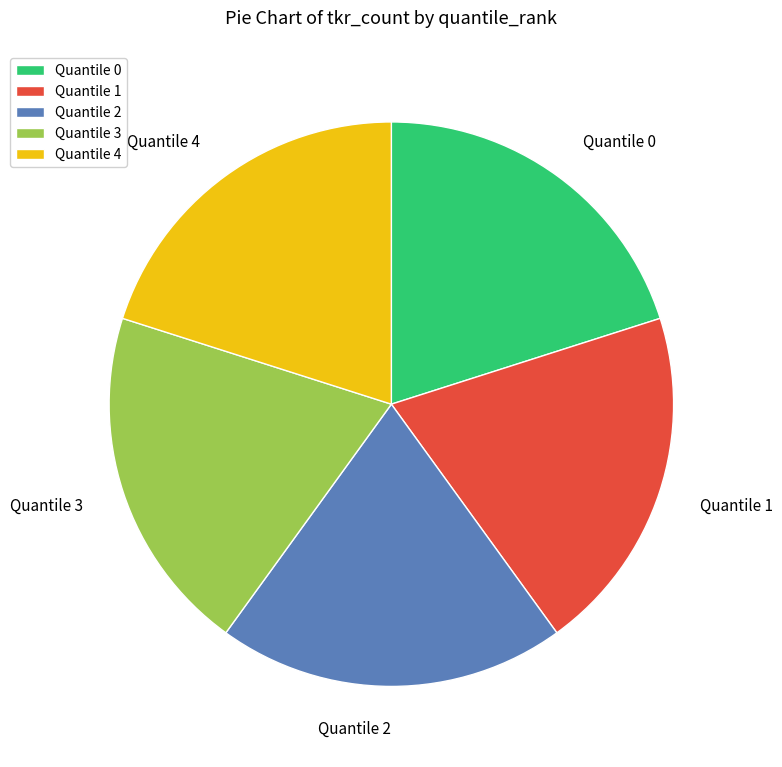

What is the ratio of the value at Quantile 2 to the value at Quantile 3?

1.0